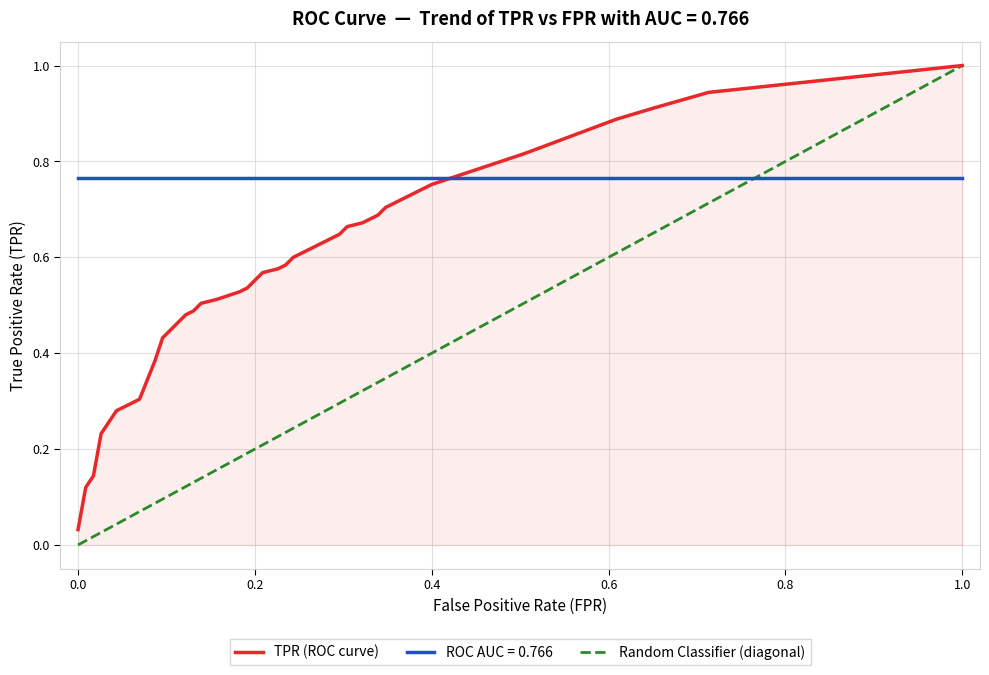

After their last crossing, which series has the higher values: ROC AUC = 0.766 or TPR (ROC curve)?

TPR (ROC curve)